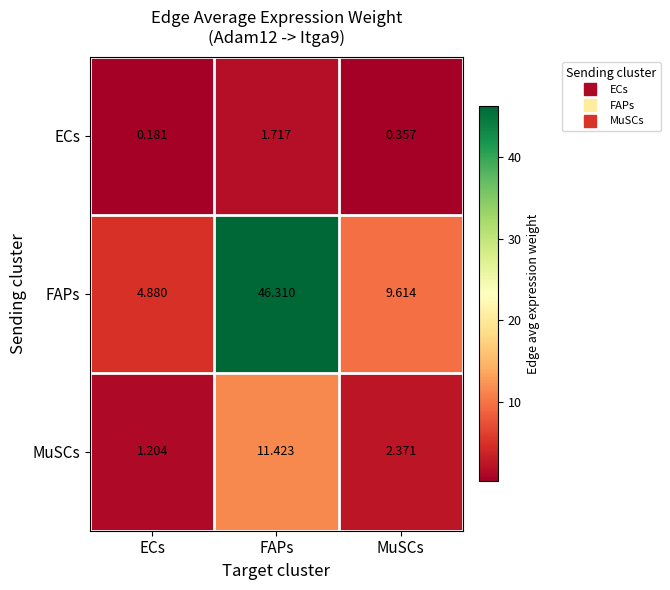

Where does the FAPs series first go above 9?

FAPs